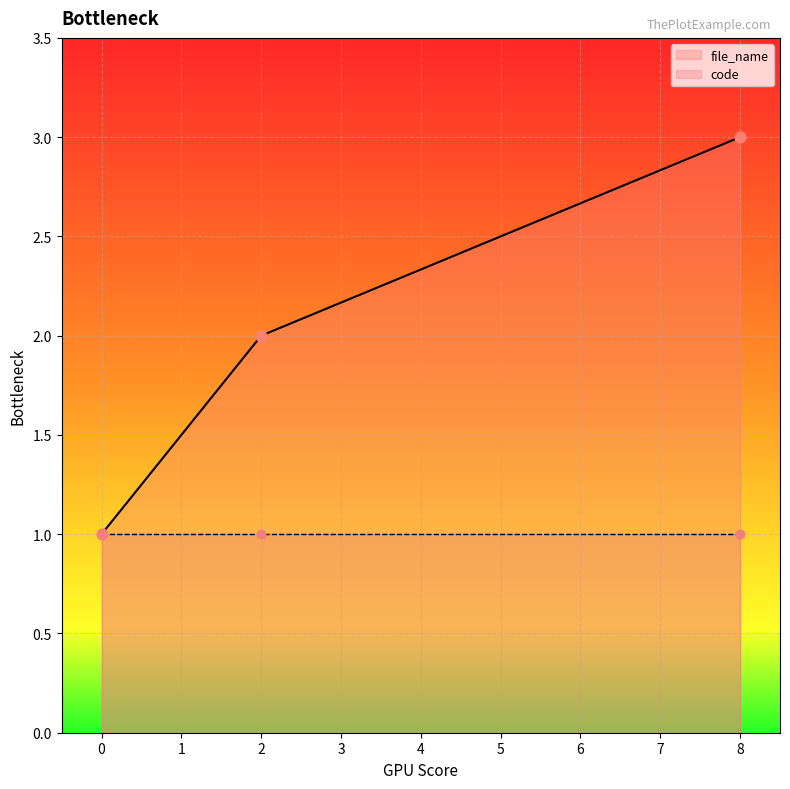

What is the change in value from 2 to 8?

+1